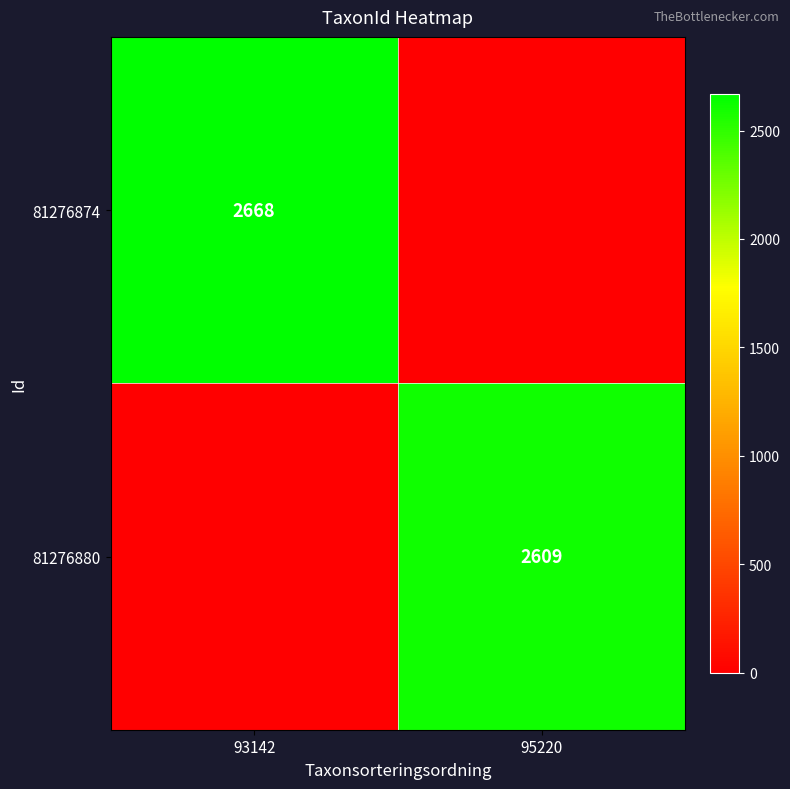

The value of 81276880 at 95220 is 2609. True or false?

True